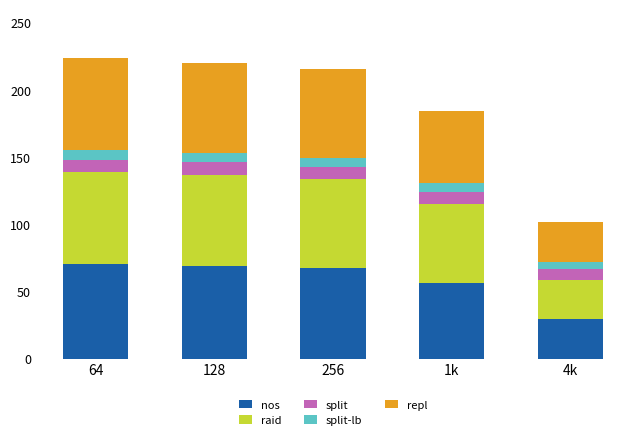

What is the sum of all nos values?

292.2